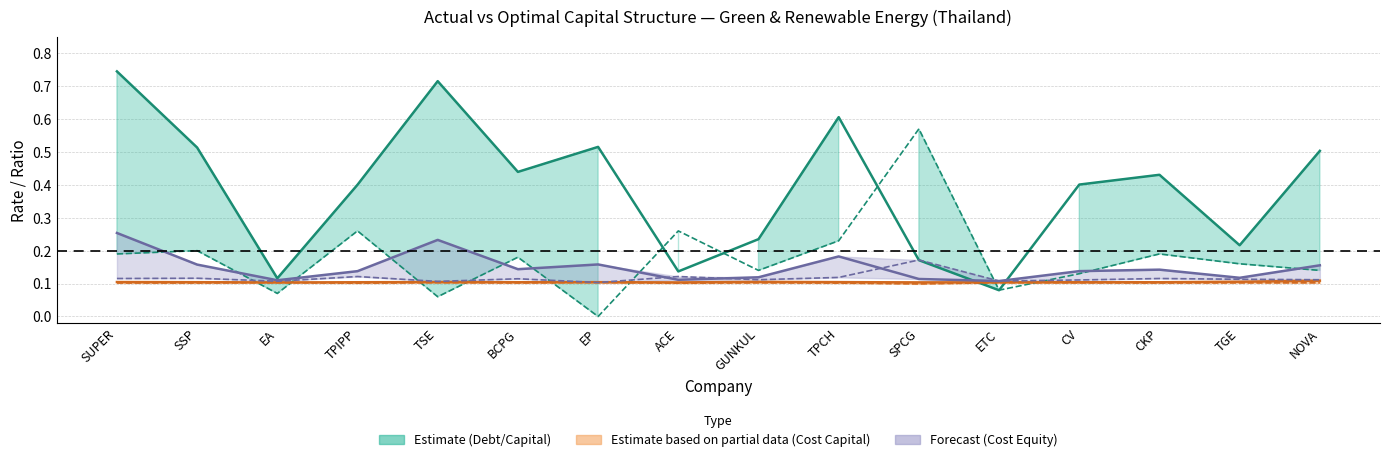

True or false: actual_cost_capital and actual_cost_equity cross at least once.

False